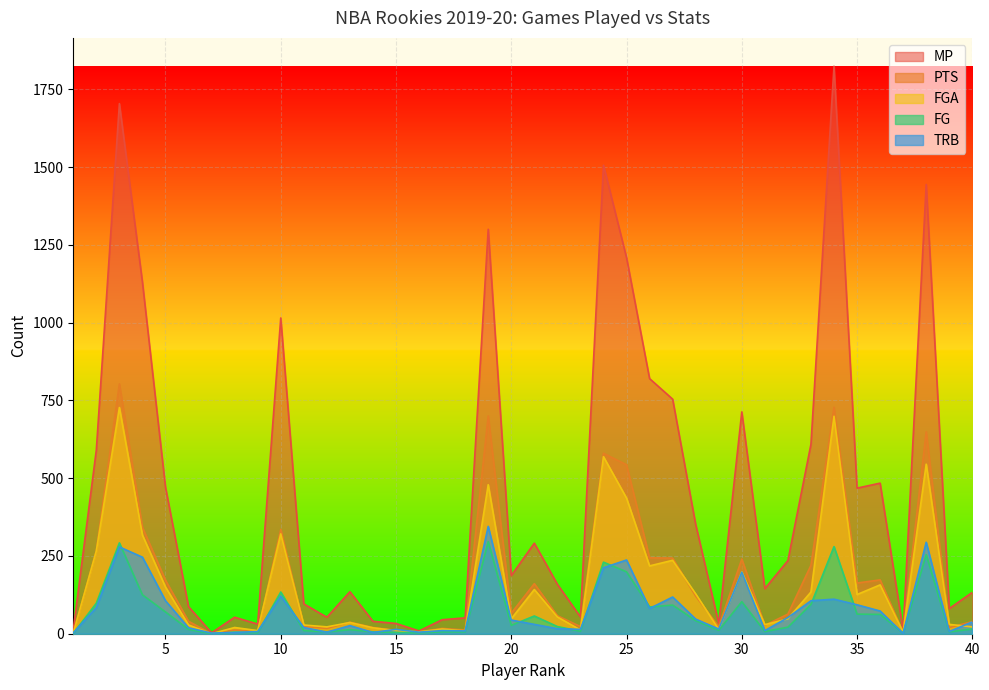

What are all the series names shown in the legend?

MP, PTS, FGA, FG, TRB